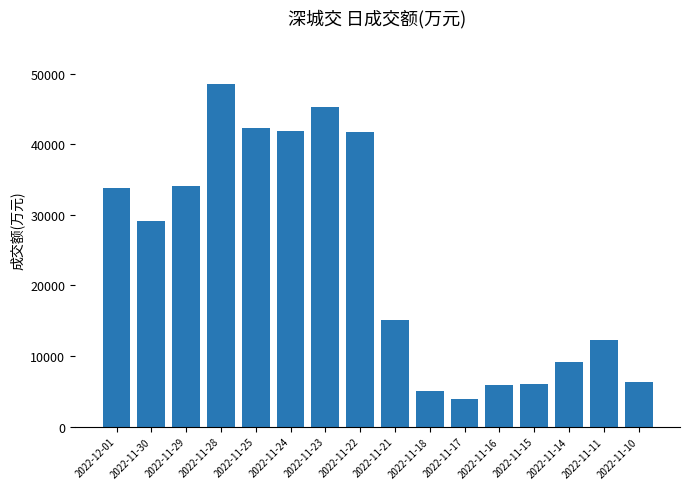

What is the label of the 5th bar from the right?

2022-11-16